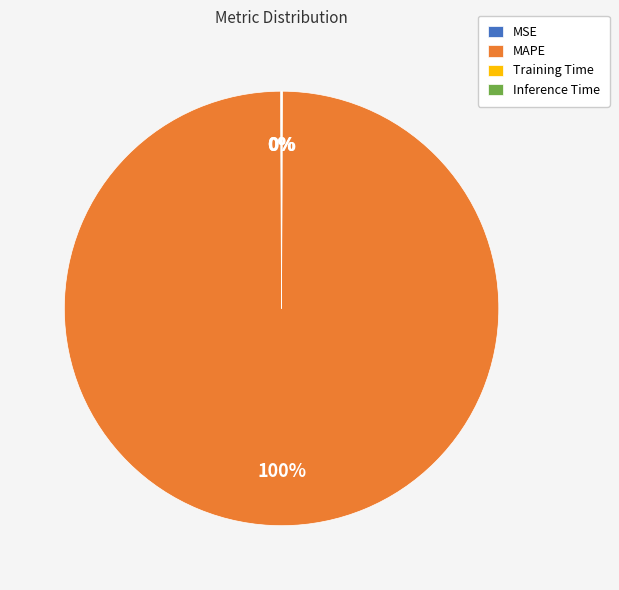

Is there any slice that represents more than half of the pie?

Yes